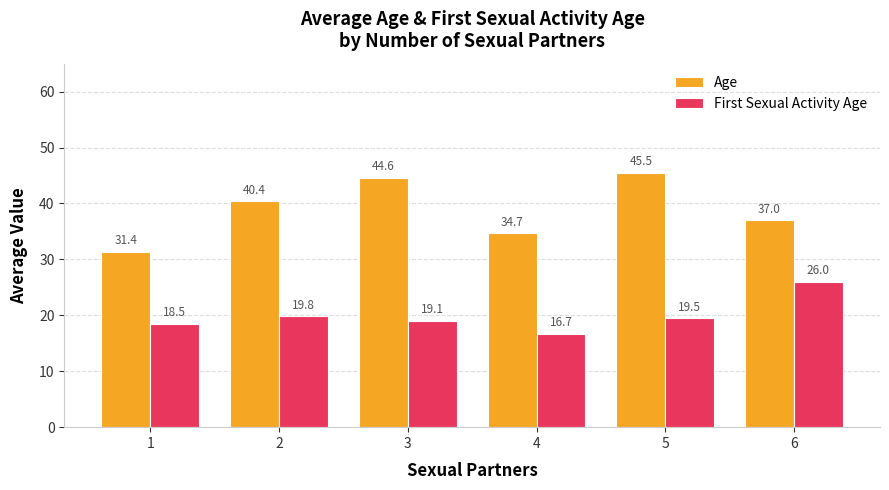

Read the Age value at 3.

44.6